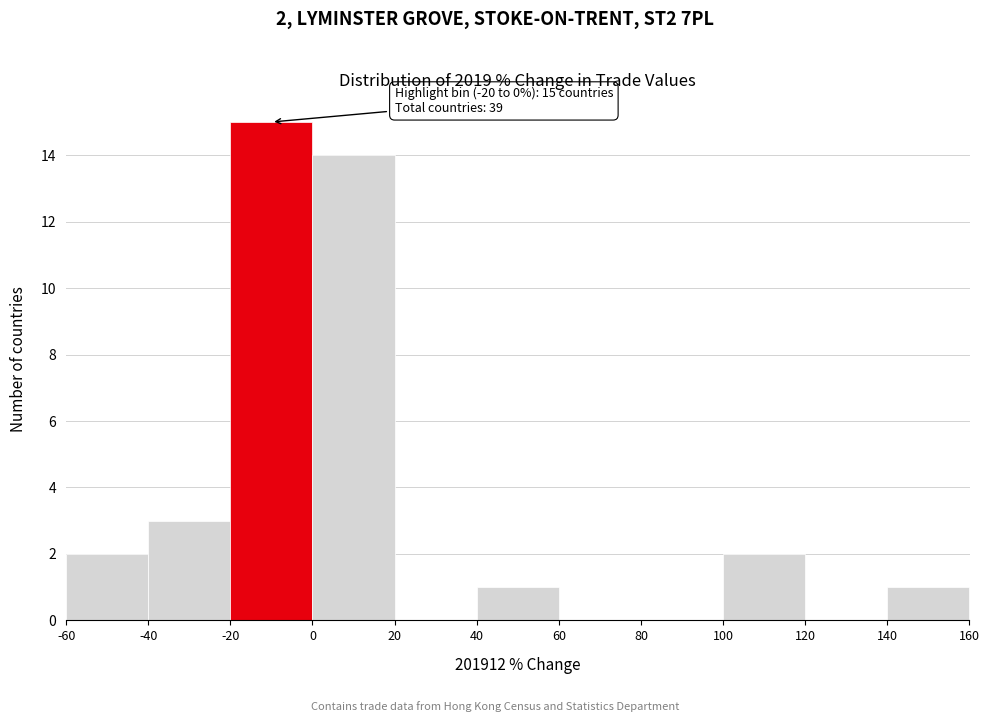

Over which range of the x-axis is the bar tallest?

-20 to 0